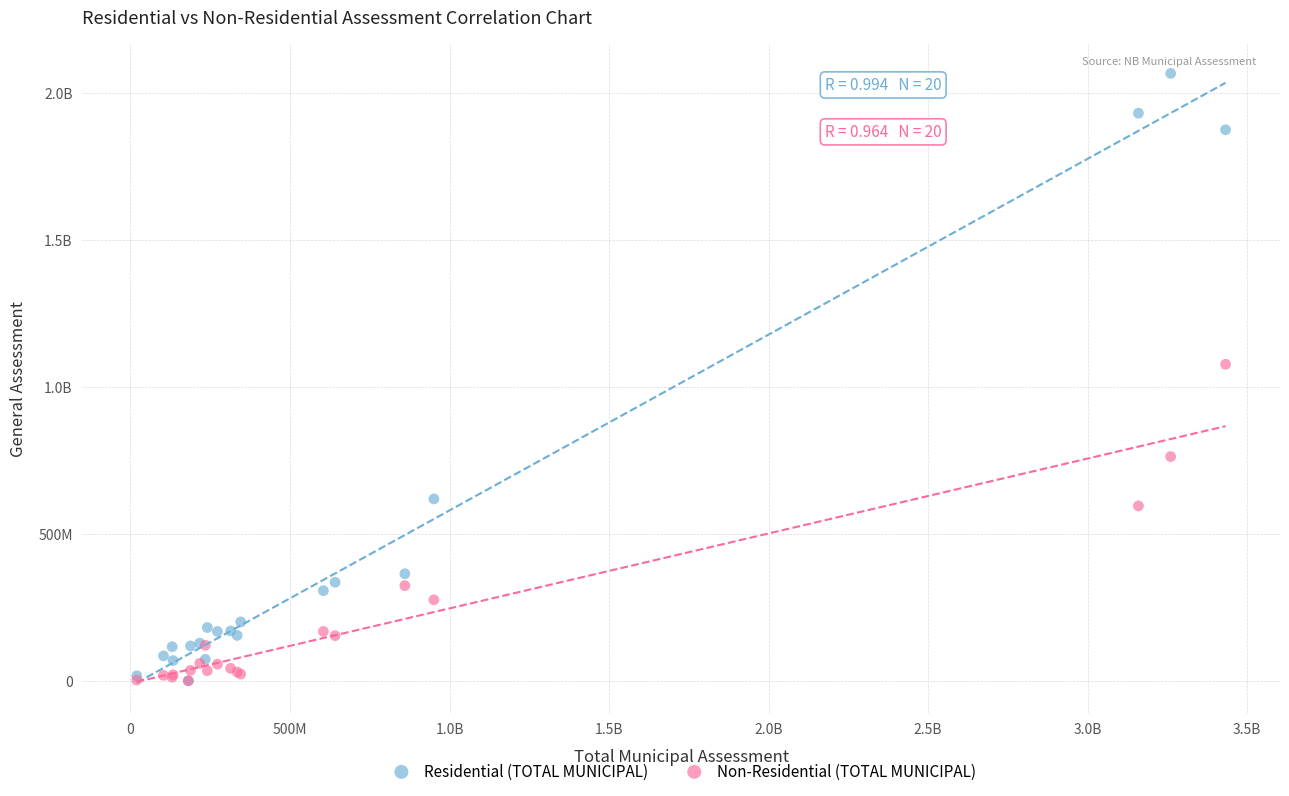

What are all the series names shown in the legend?

Residential (TOTAL MUNICIPAL), Non-Residential (TOTAL MUNICIPAL)